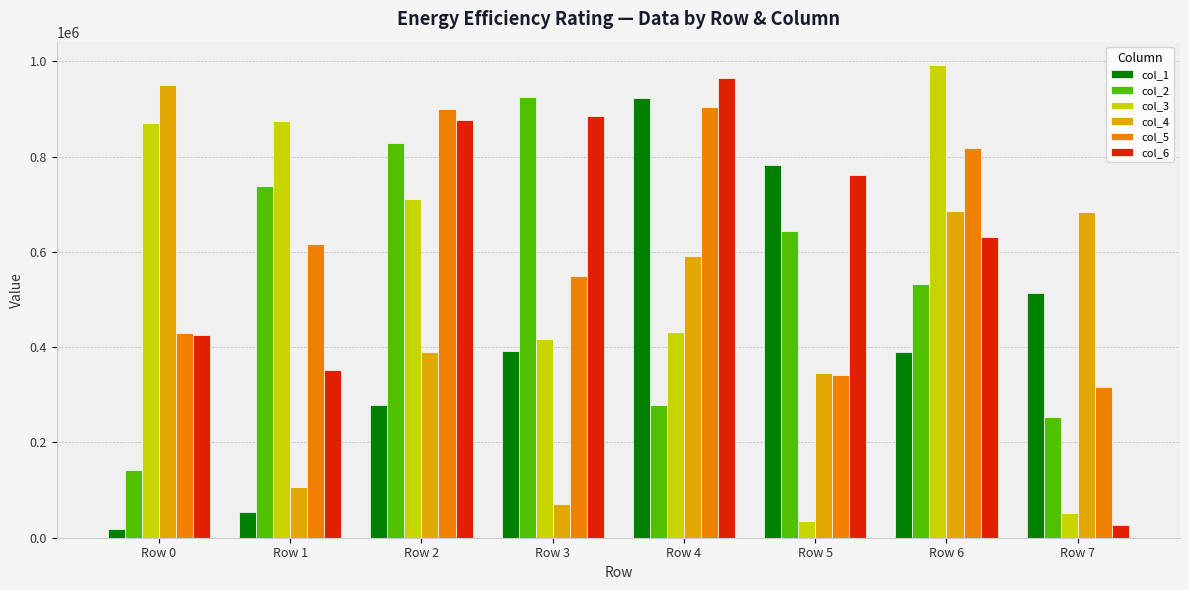

What is the sum of the col_3 values at Row 2 and Row 7?

762722